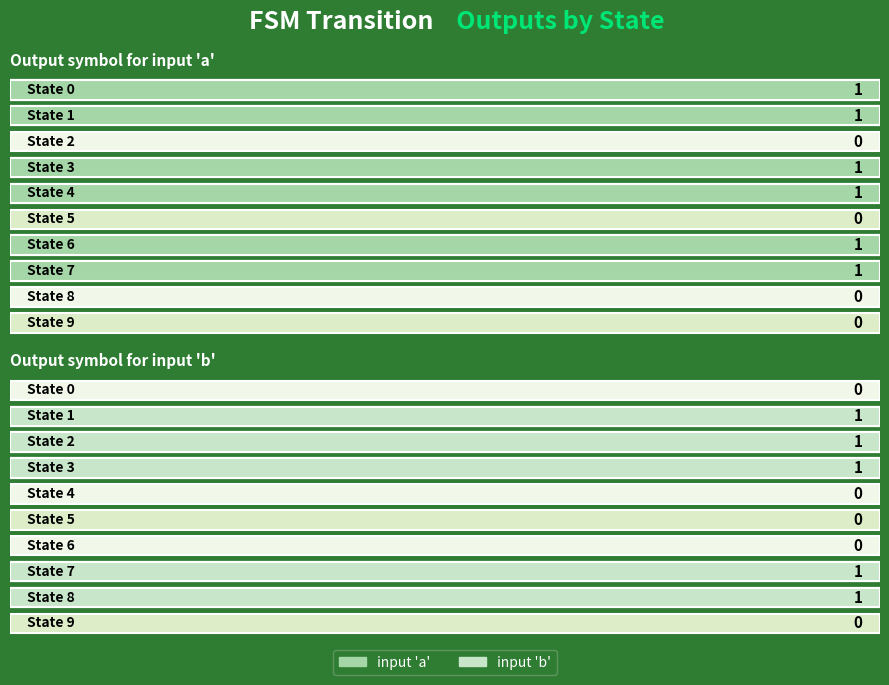

What is the difference between the maximum and minimum values in the input 'b' series?

1